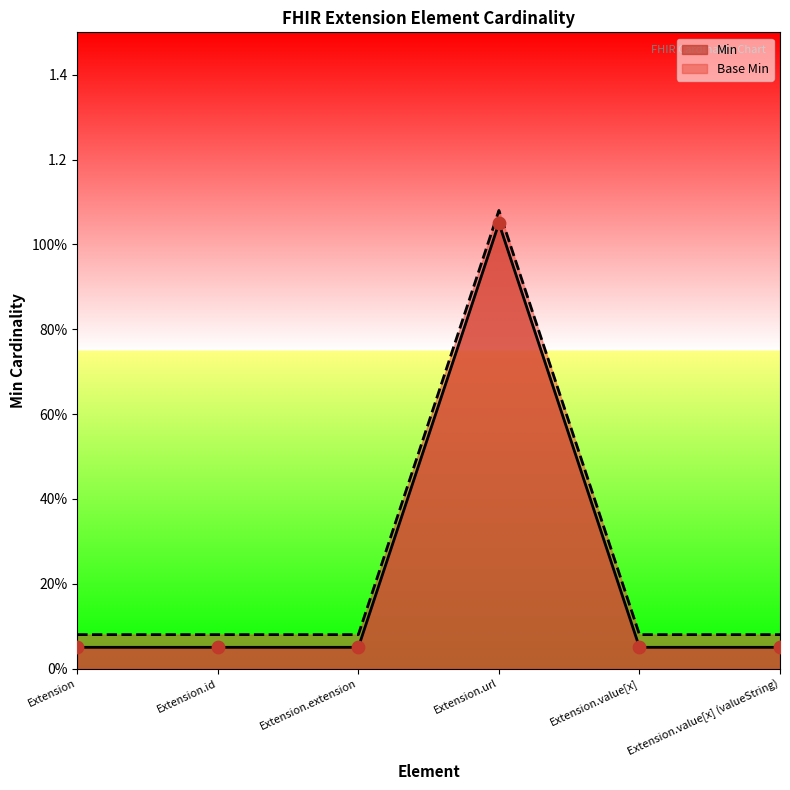

What are all the series names shown in the legend?

Min, Base Min